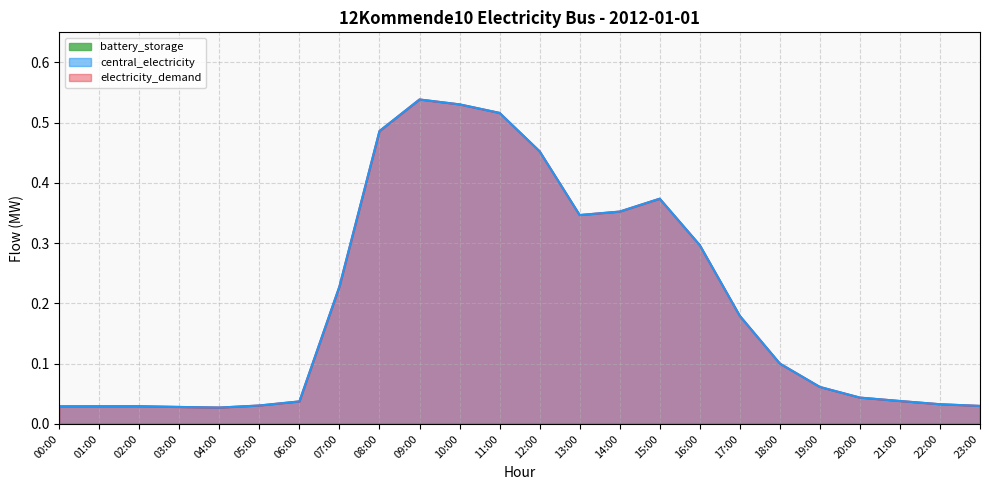

Reading left to right, extract all data points from this chart.

electricity_demand: 00:00=0.0	01:00=0.0	02:00=0.0	03:00=0.0	04:00=0.0	05:00=0.0	06:00=0.0	07:00=0.2	08:00=0.5	09:00=0.5	10:00=0.5	11:00=0.5	12:00=0.5	13:00=0.3	14:00=0.4	15:00=0.4	16:00=0.3	17:00=0.2	18:00=0.1	19:00=0.1	20:00=0.0	21:00=0.0	22:00=0.0	23:00=0.0
central_electricity: 00:00=0.0	01:00=0.0	02:00=0.0	03:00=0.0	04:00=0.0	05:00=0.0	06:00=0.0	07:00=0.2	08:00=0.5	09:00=0.5	10:00=0.5	11:00=0.5	12:00=0.5	13:00=0.3	14:00=0.4	15:00=0.4	16:00=0.3	17:00=0.2	18:00=0.1	19:00=0.1	20:00=0.0	21:00=0.0	22:00=0.0	23:00=0.0